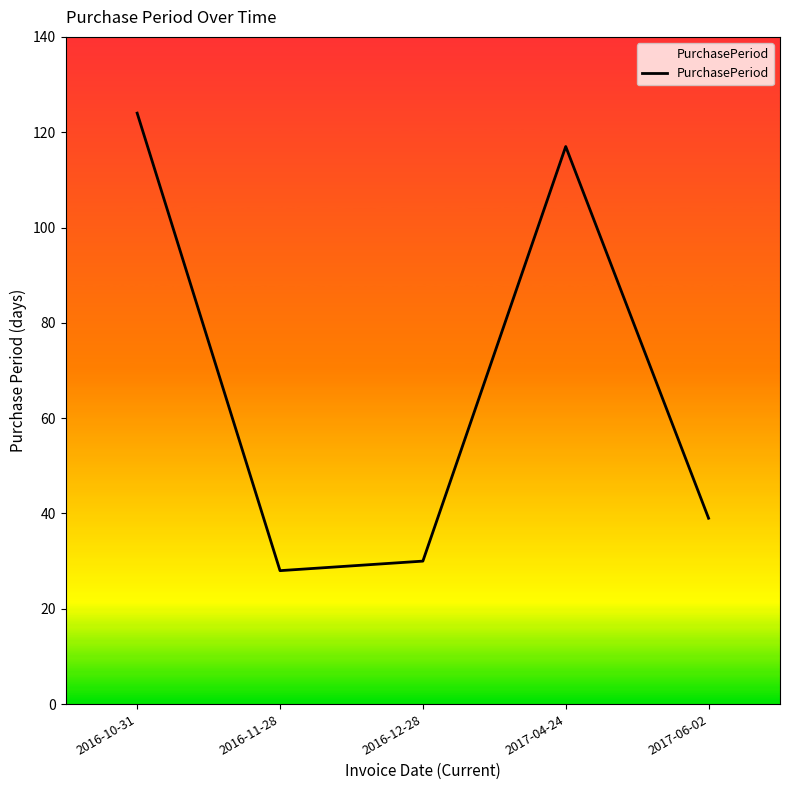

Where is the first local minimum?

2016-11-28